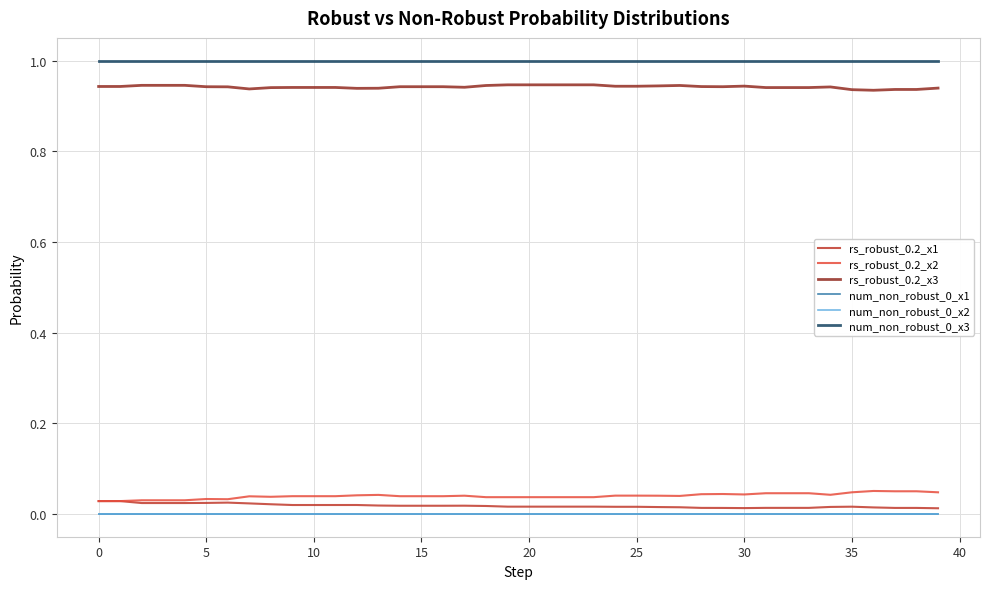

Is this an area chart (filled region under the line)?

No